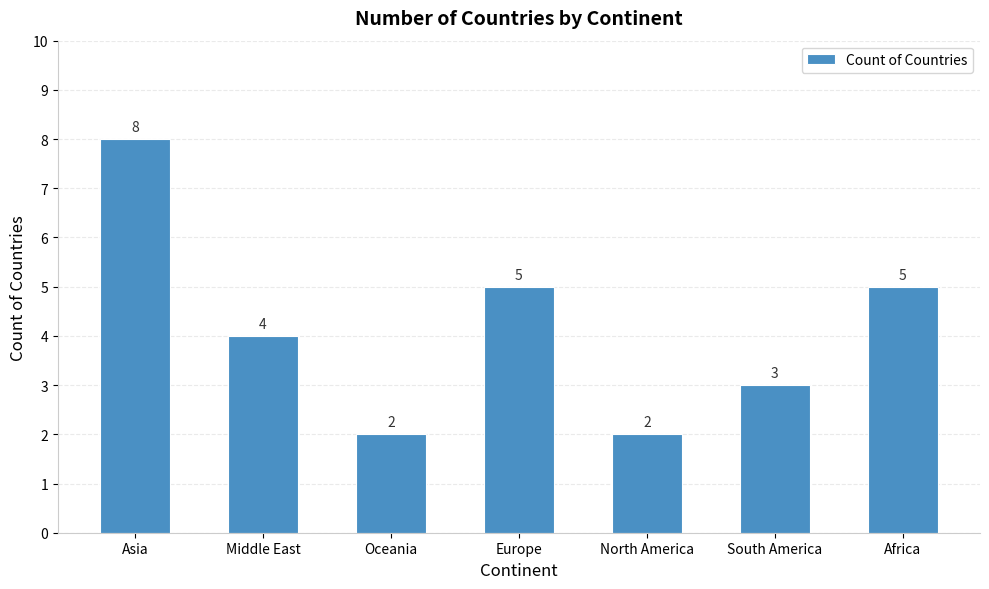

Between North America and Asia, which is larger?

Asia